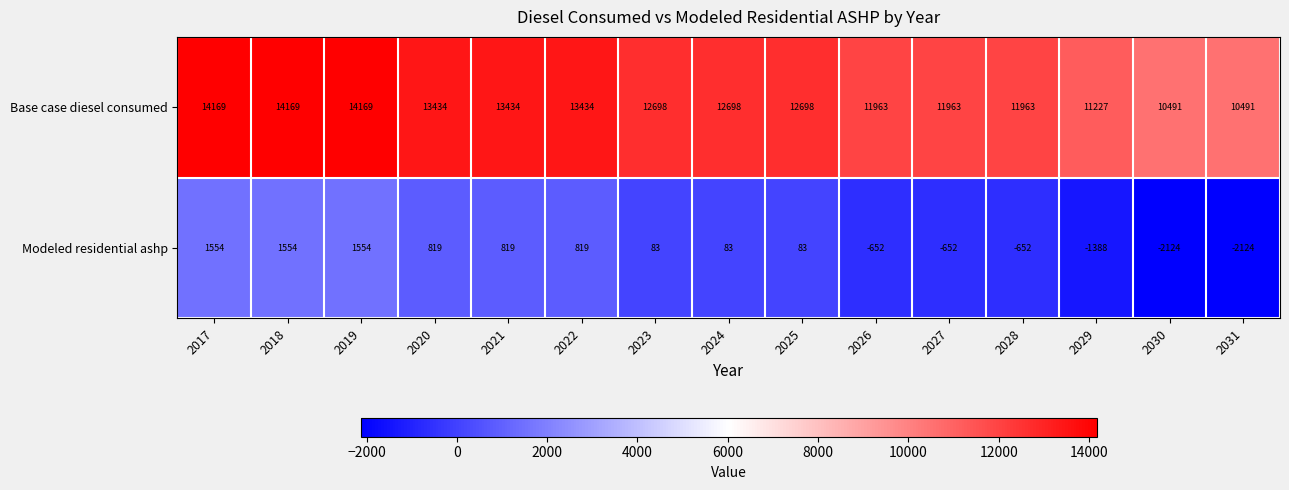

Count the number of data series in this chart.

2